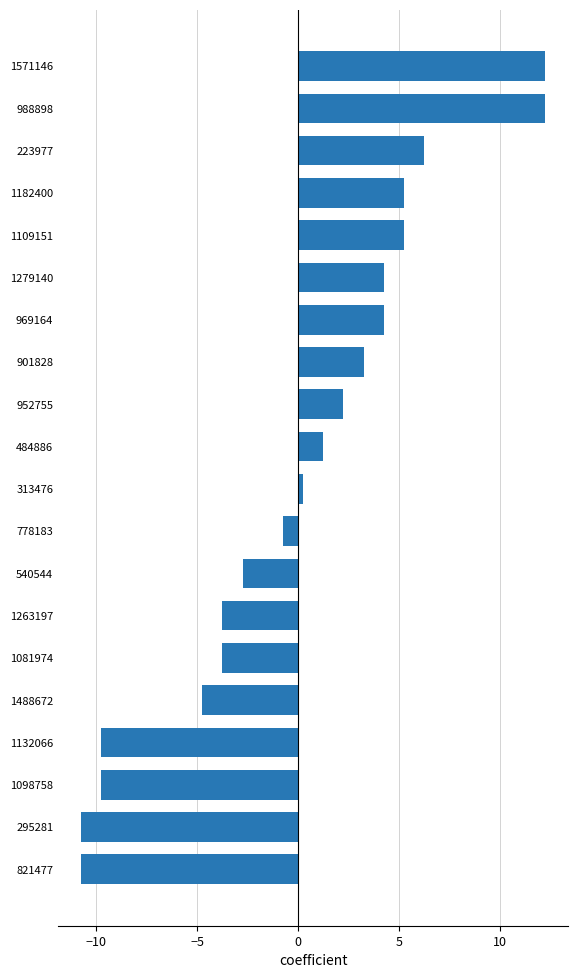

Is it true that the value at 821477 is -17.9?

False